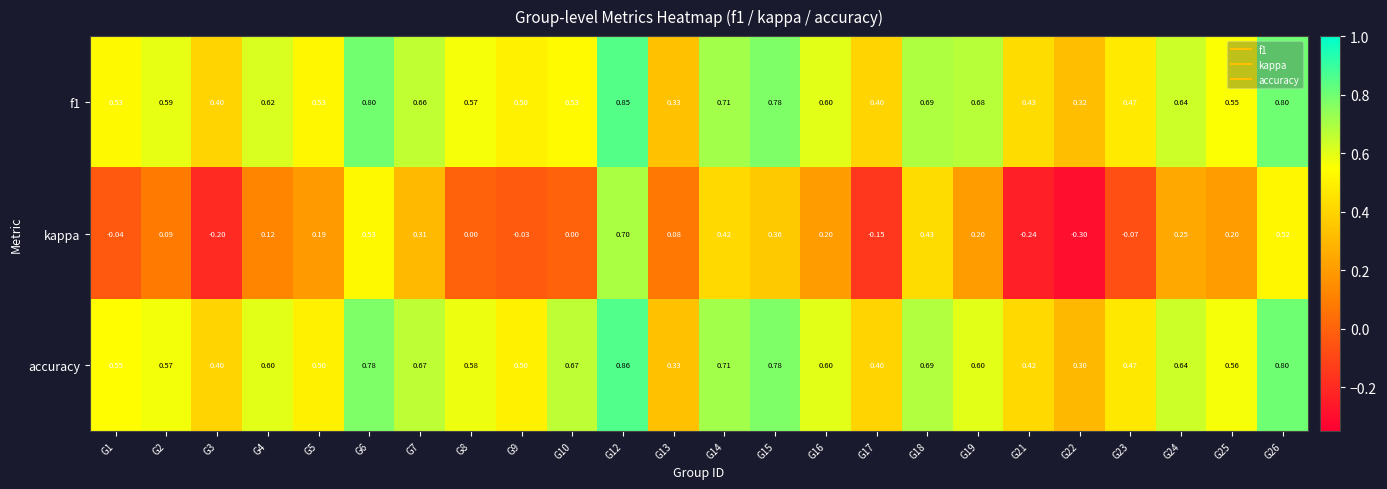

Count the number of categories in the chart.

24